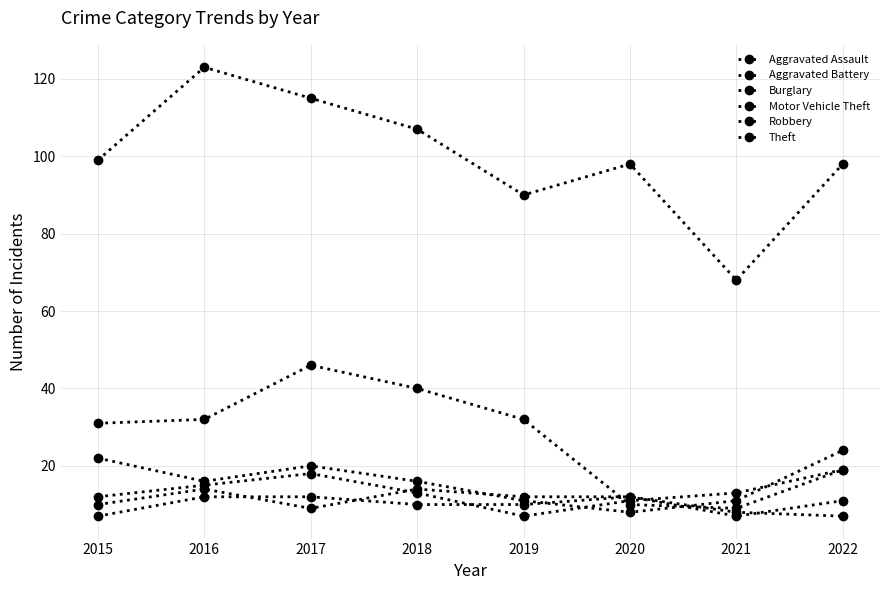

Does the chart display data point markers on the line(s)?

Yes